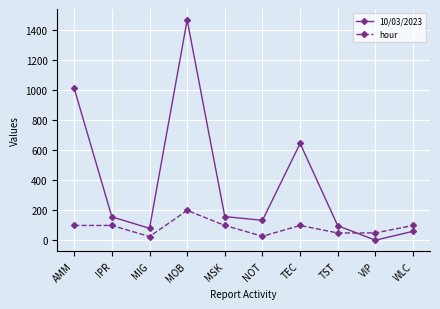

What is the label of the 4th point from the right?

TEC